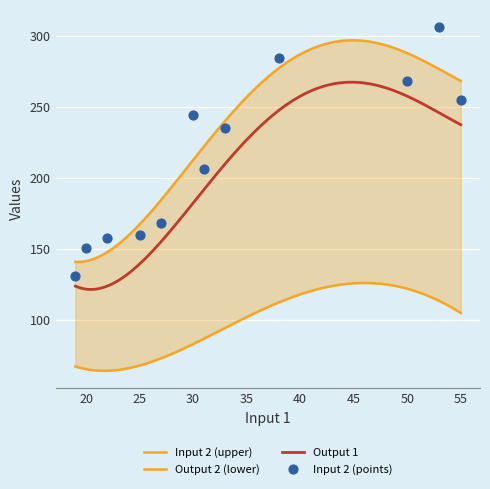

Which series reaches the maximum Y coordinate?

Input 2